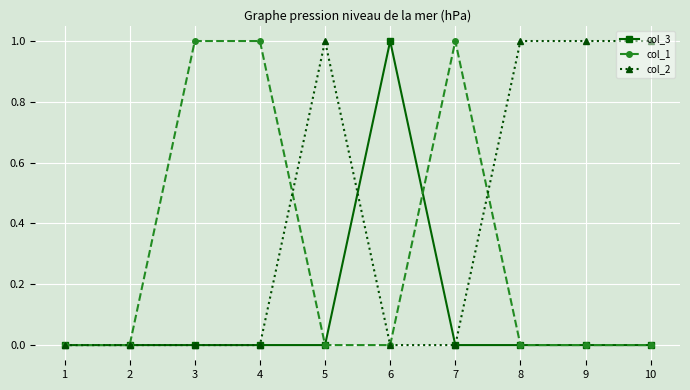

Is the value of col_1 at 3 greater than the value of col_2 at 7?

Yes